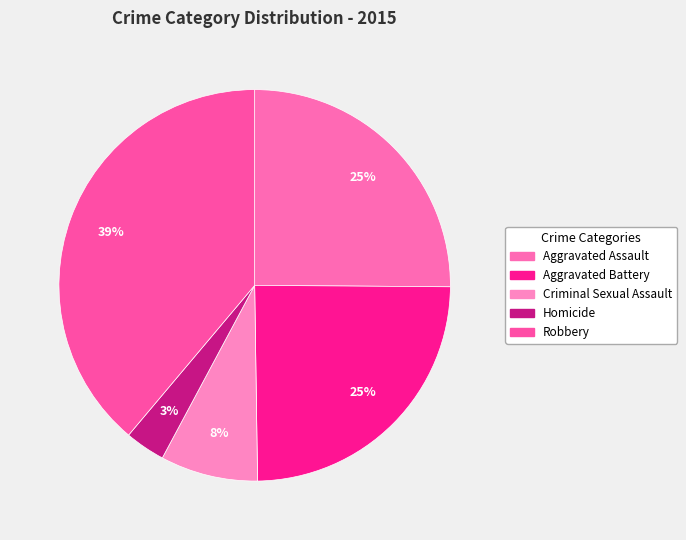

Rank the categories by value from lowest to highest.

Homicide, Criminal Sexual Assault, Aggravated Battery, Aggravated Assault, Robbery